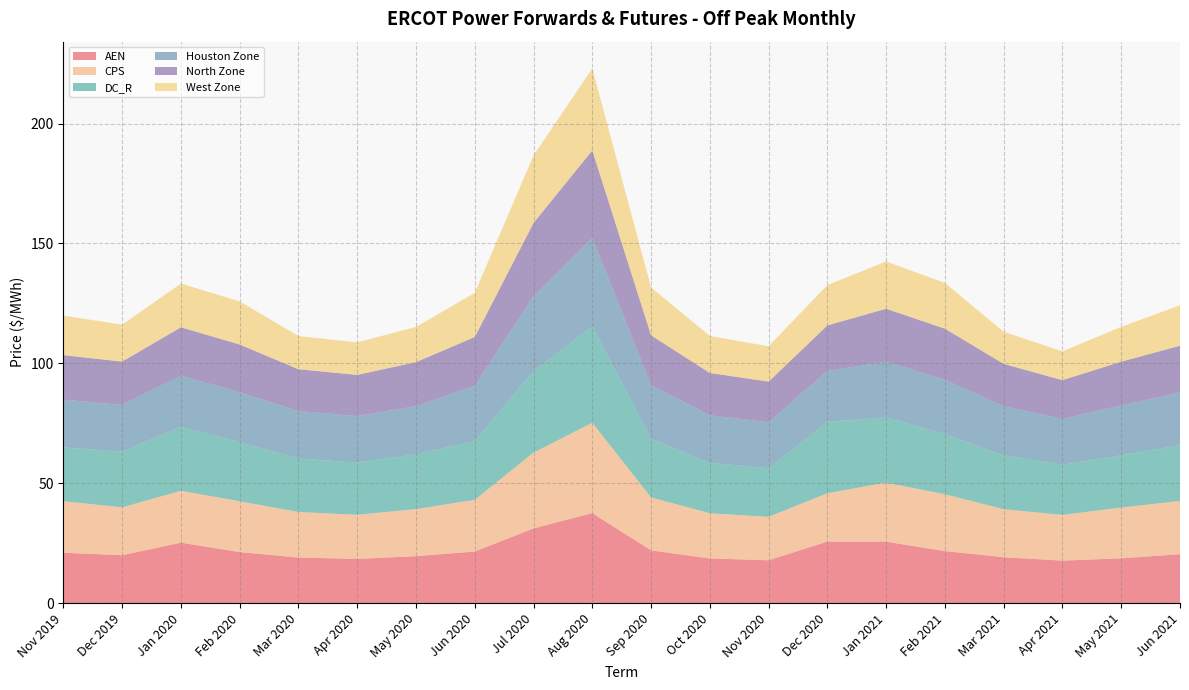

Reading left to right, what are all the values shown in this chart?

AEN: 21.0	20.0	25.2	21.3	19.0	18.4	19.6	21.5	31.2	37.5	22.0	18.6	17.9	25.7	25.6	21.7	19.1	17.7	18.7	20.4
CPS: 21.5	20.0	21.6	21.2	19.0	18.4	19.6	21.6	31.6	37.7	22.1	18.9	18.1	20.2	24.6	23.7	20.0	19.1	21.2	22.2
DC_R: 22.4	23.2	26.8	24.6	22.3	21.8	22.8	24.5	34.0	40.1	24.5	21.0	20.3	29.8	27.2	25.0	22.5	20.9	21.8	23.3
Houston Zone: 19.9	19.5	21.2	20.9	19.8	19.4	20.1	23.0	31.3	37.0	22.3	19.8	19.2	21.2	23.3	22.7	20.5	19.1	20.8	21.9
North Zone: 18.6	18.1	20.2	19.9	17.4	17.2	18.4	20.3	30.5	36.5	20.8	17.7	16.9	19.0	22.0	21.4	17.6	16.2	18.2	19.5
West Zone: 16.5	15.4	18.2	18.0	13.9	13.6	14.7	18.4	28.1	34.2	19.9	15.5	14.7	16.8	19.7	19.1	13.4	12.0	14.5	16.9